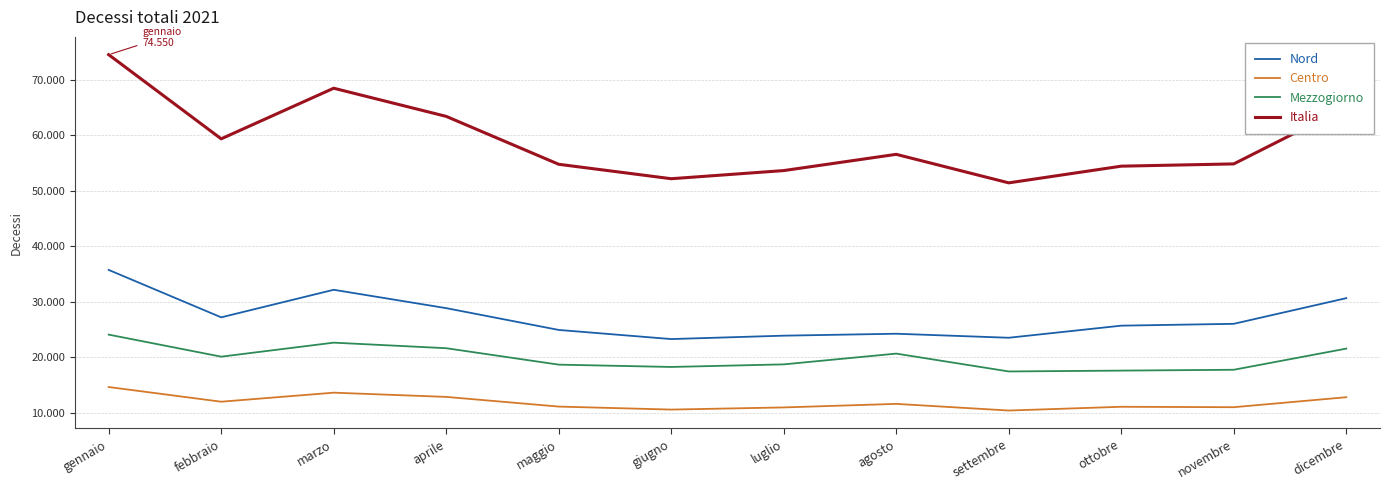

Rank the series at ottobre from lowest to highest value.

Centro, Mezzogiorno, Nord, Italia